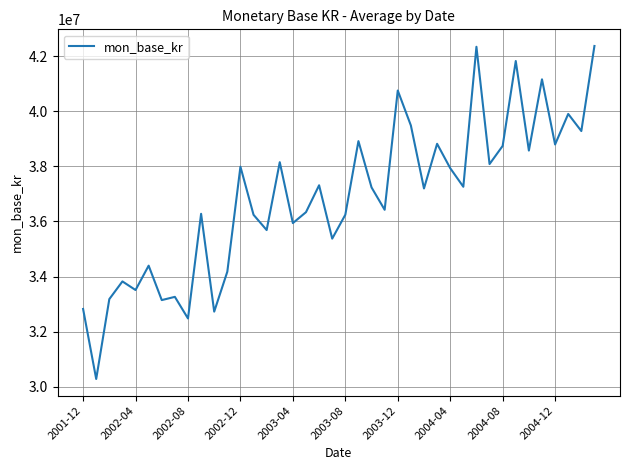

True or false: the data has more than 1 interior local peaks.

True